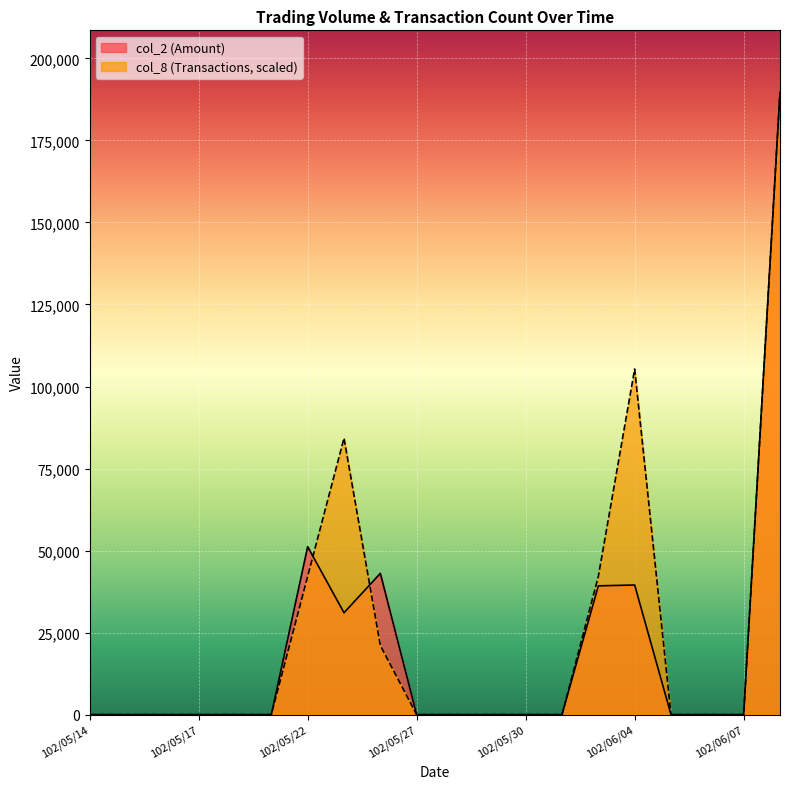

At which label is col_2 closest to 94795?

102/05/22